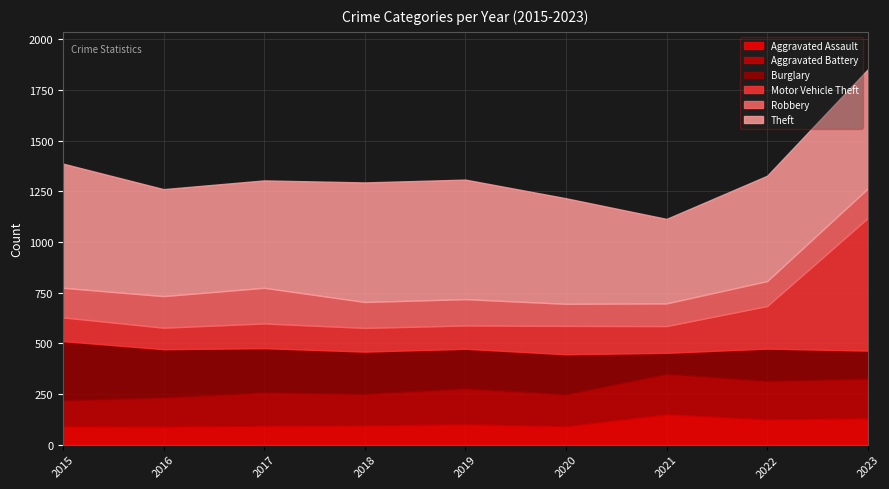

The Burglary series shows 279 at 2022. True or false?

False